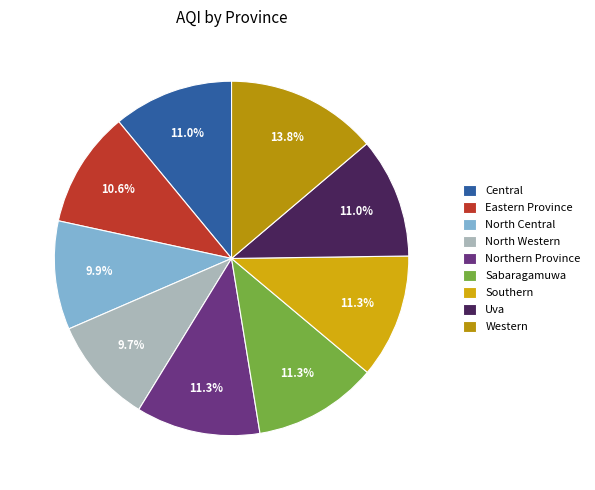

Does any single category account for the majority?

No